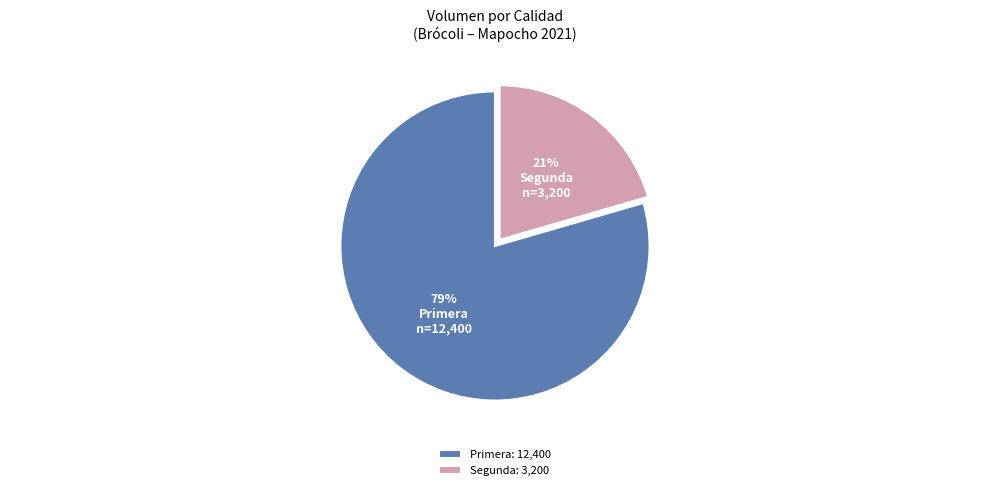

Do Segunda and Primera together represent more than half of the pie?

Yes